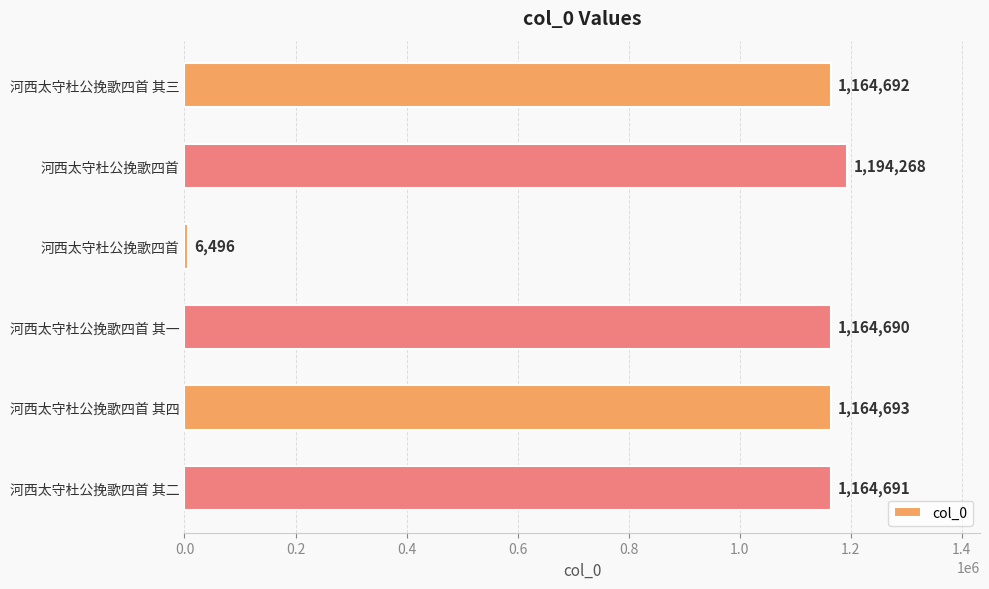

Are the bars horizontal?

Yes